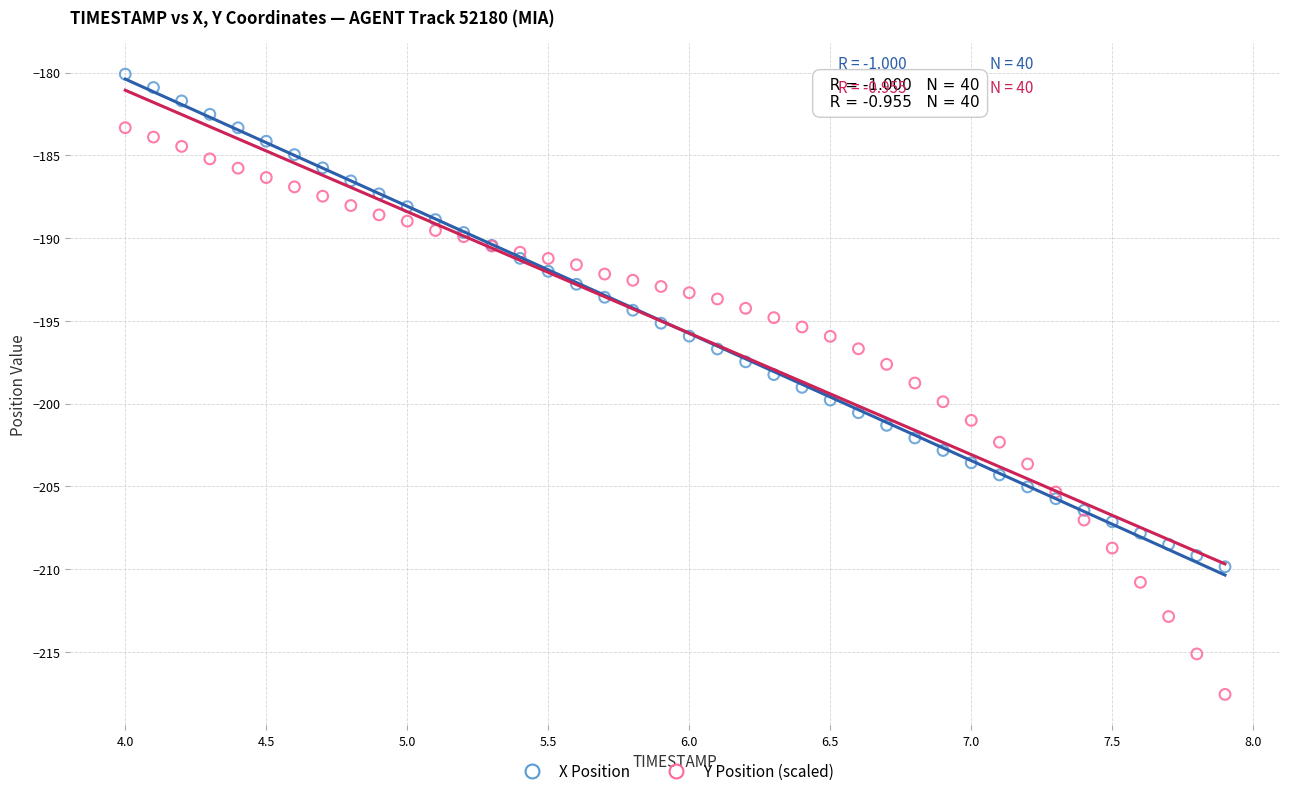

What is the X range (max minus min) for the scatter plot?

3.9